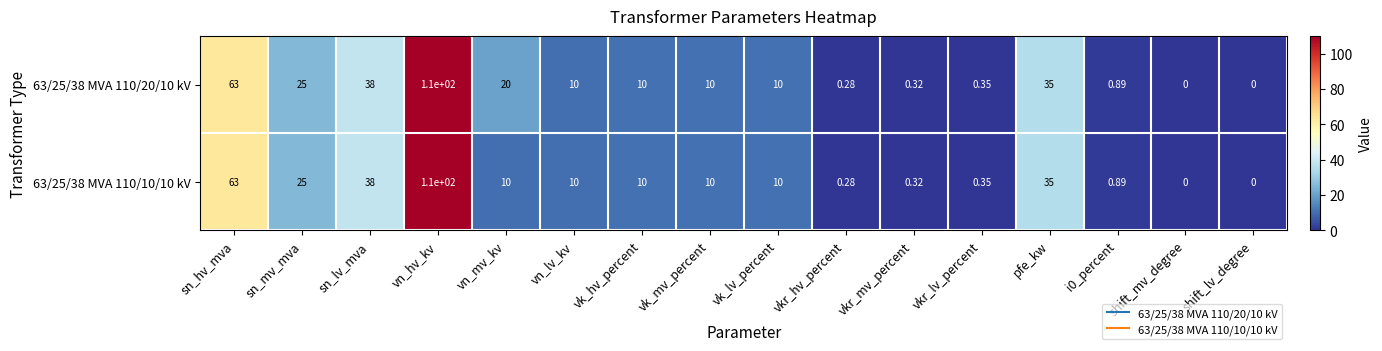

How many series are shown in this chart?

2